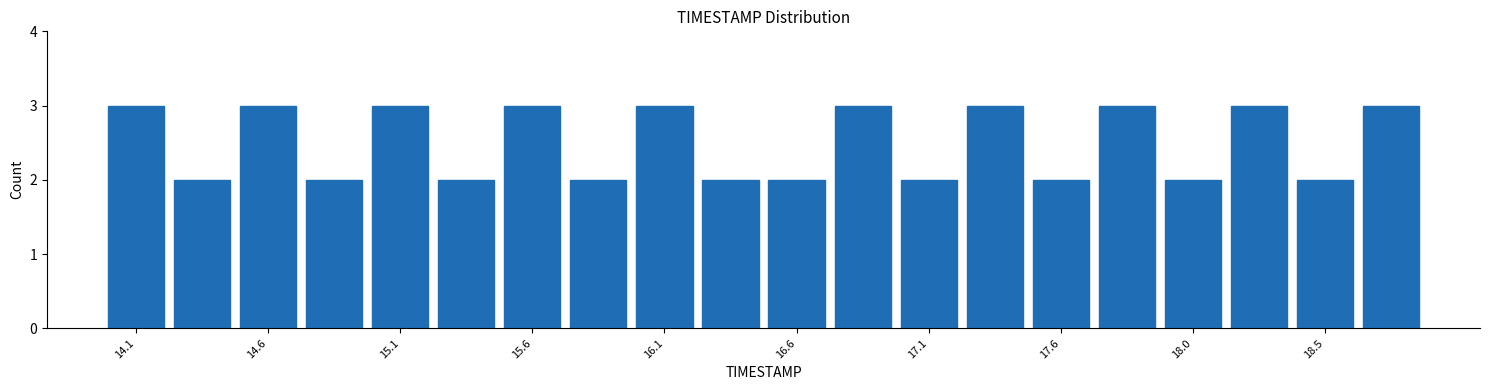

Reading left to right, transcribe this chart: for each bar, give the range it covers on the x-axis and its height. Neither the bar edges nor the heights are printed on the chart, so give them approximately, as read against the axes.

14.000 to 14.245: 3
14.245 to 14.490: 2
14.490 to 14.735: 3
14.735 to 14.980: 2
14.980 to 15.225: 3
15.225 to 15.470: 2
15.470 to 15.715: 3
15.715 to 15.960: 2
15.960 to 16.205: 3
16.205 to 16.450: 2
16.450 to 16.695: 2
16.695 to 16.940: 3
16.940 to 17.185: 2
17.185 to 17.430: 3
17.430 to 17.675: 2
17.675 to 17.920: 3
17.920 to 18.165: 2
18.165 to 18.410: 3
18.410 to 18.655: 2
18.655 to 18.900: 3